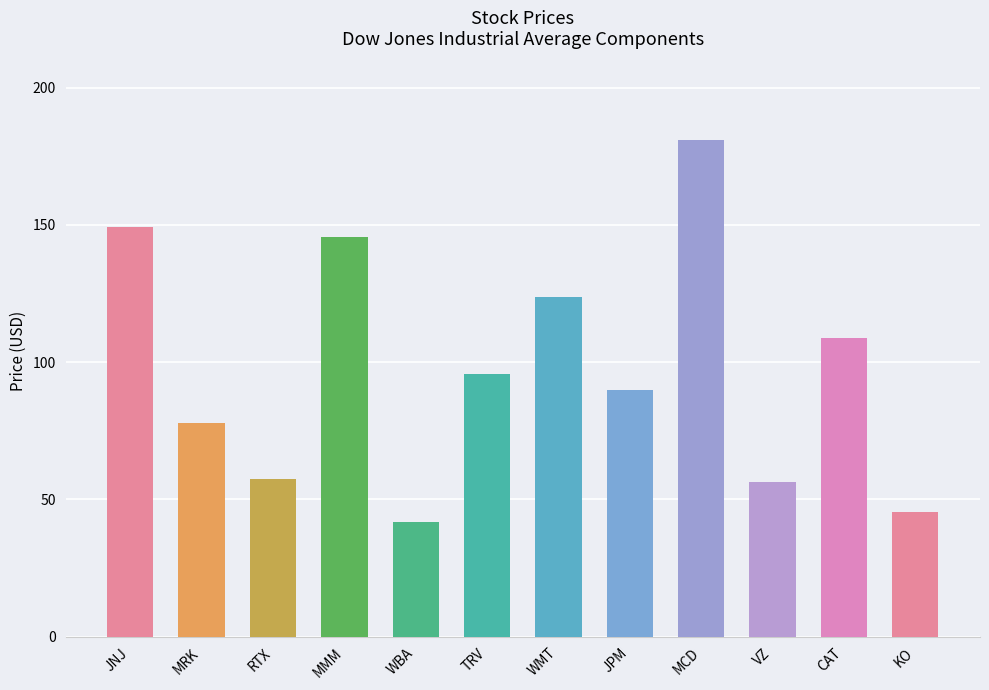

What is the value of the 7th bar from the left?

123.7